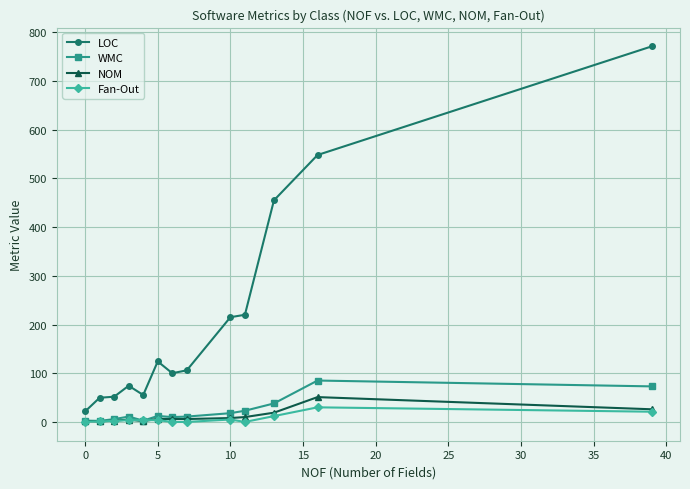

What is the greatest value displayed?

771.0